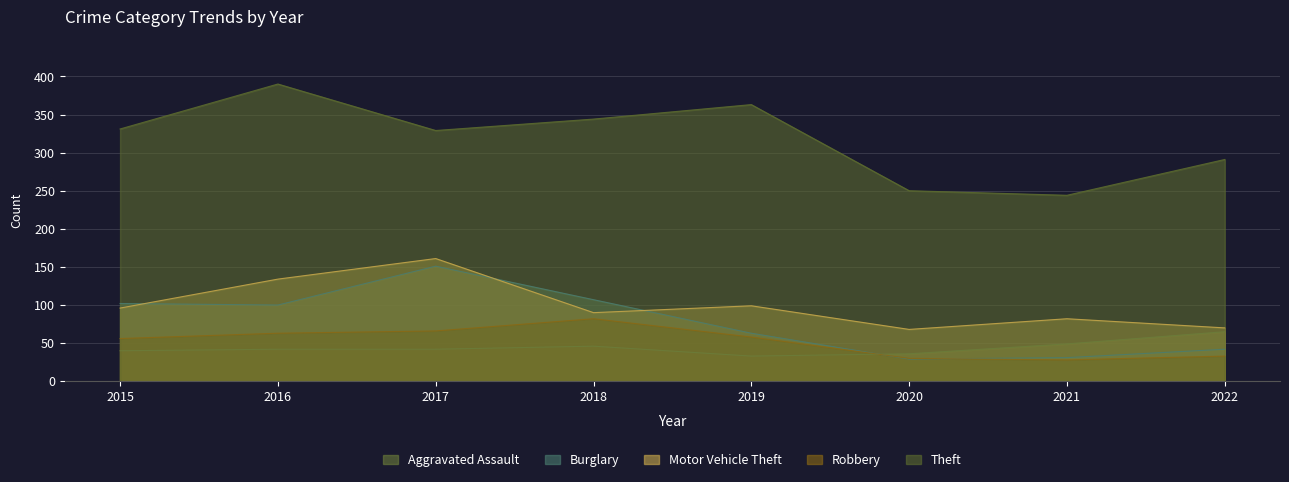

Where is the first local minimum for Theft?

2017